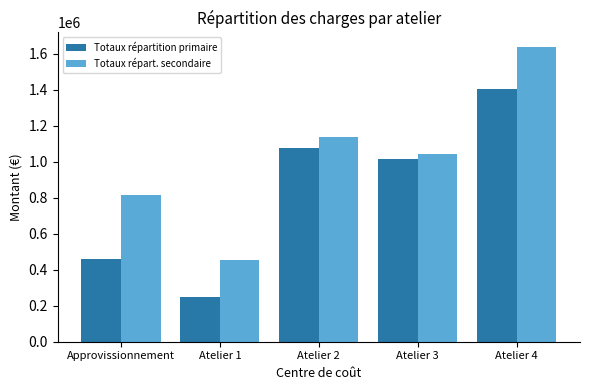

Which series has the largest range (max minus min)?

Totaux répart. secondaire